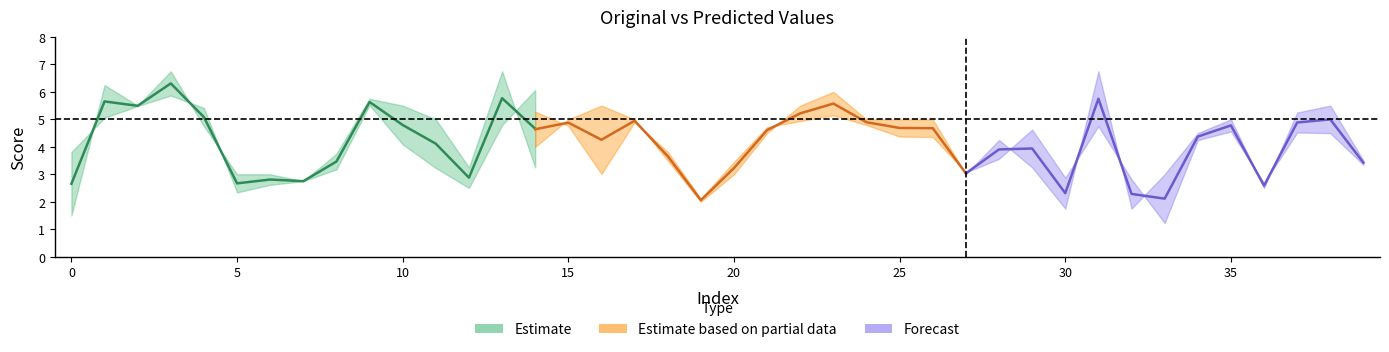

At which category is the sum across all series the highest?

3